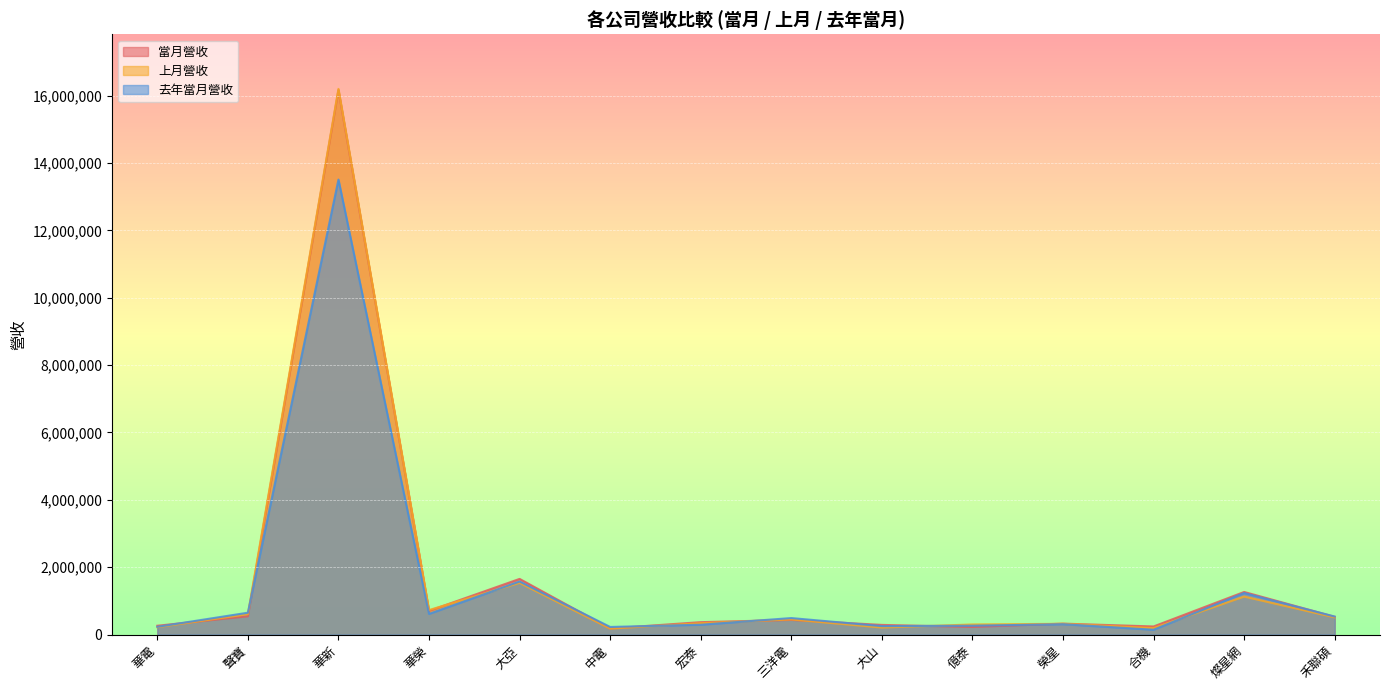

What are all the series names shown in the legend?

當月營收, 上月營收, 去年當月營收